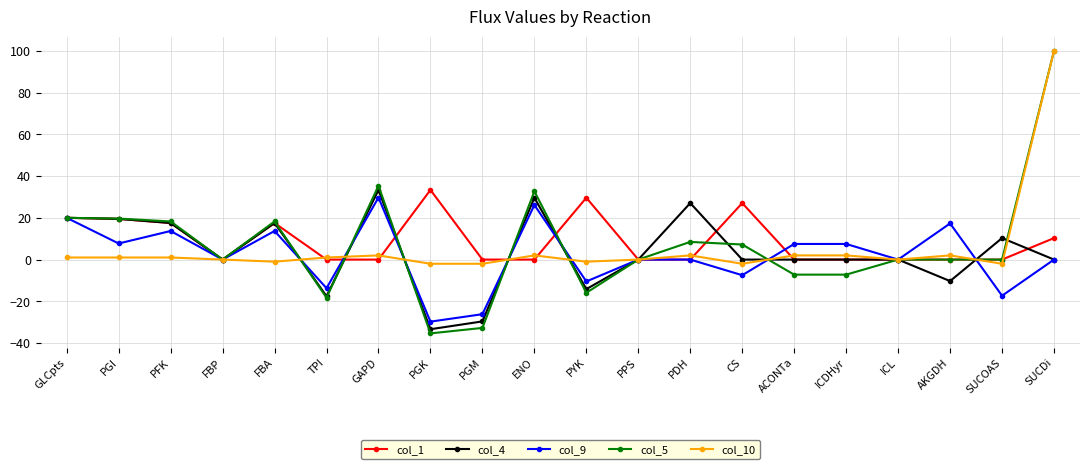

True or false: col_5 has a value of -72.5 at ICL.

False